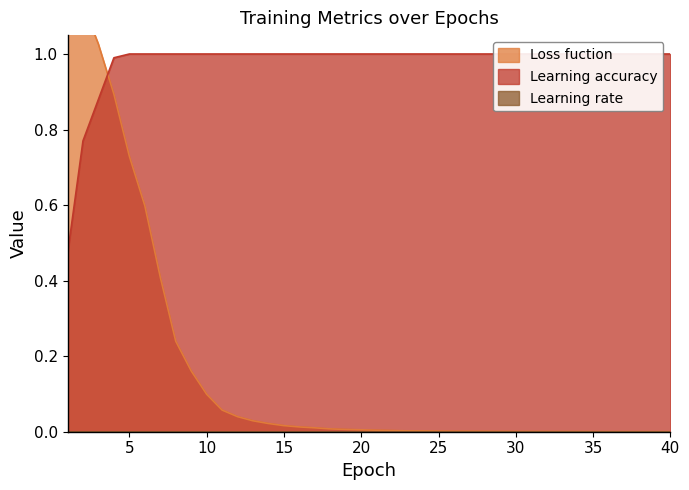

What is the minimum value for Learning accuracy?

0.5